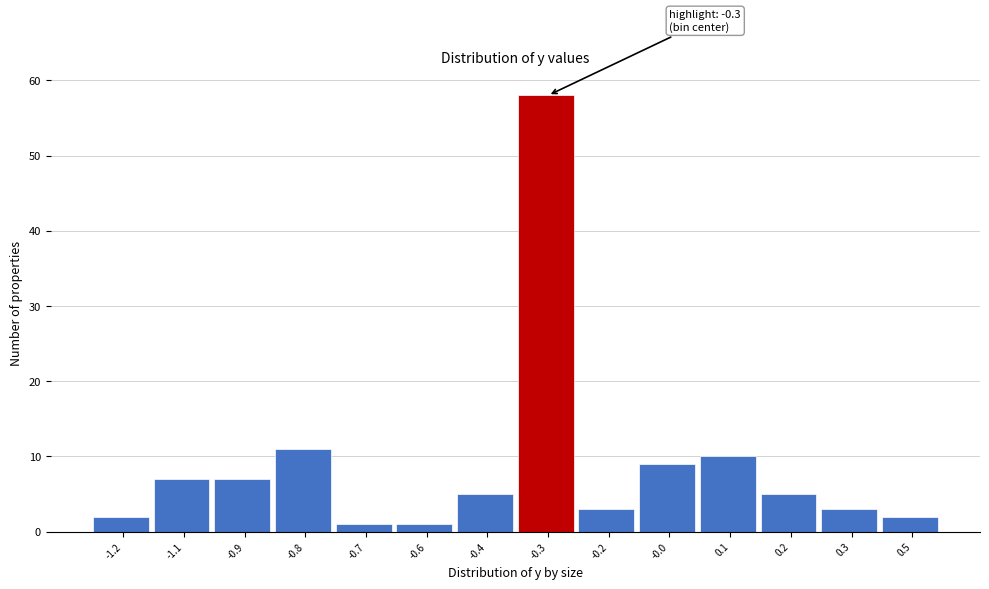

Reading left to right, extract all data points from this chart.

-1.2=2	-1.1=7	-0.9=7	-0.8=11	-0.7=1	-0.6=1	-0.4=5	-0.3=58	-0.2=3	-0.0=9	0.1=10	0.2=5	0.3=3	0.5=2